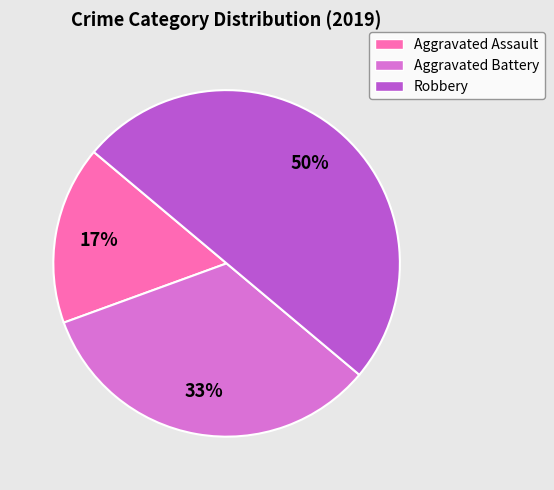

What is the ratio of the value at Aggravated Assault to the value at Aggravated Battery?

0.5